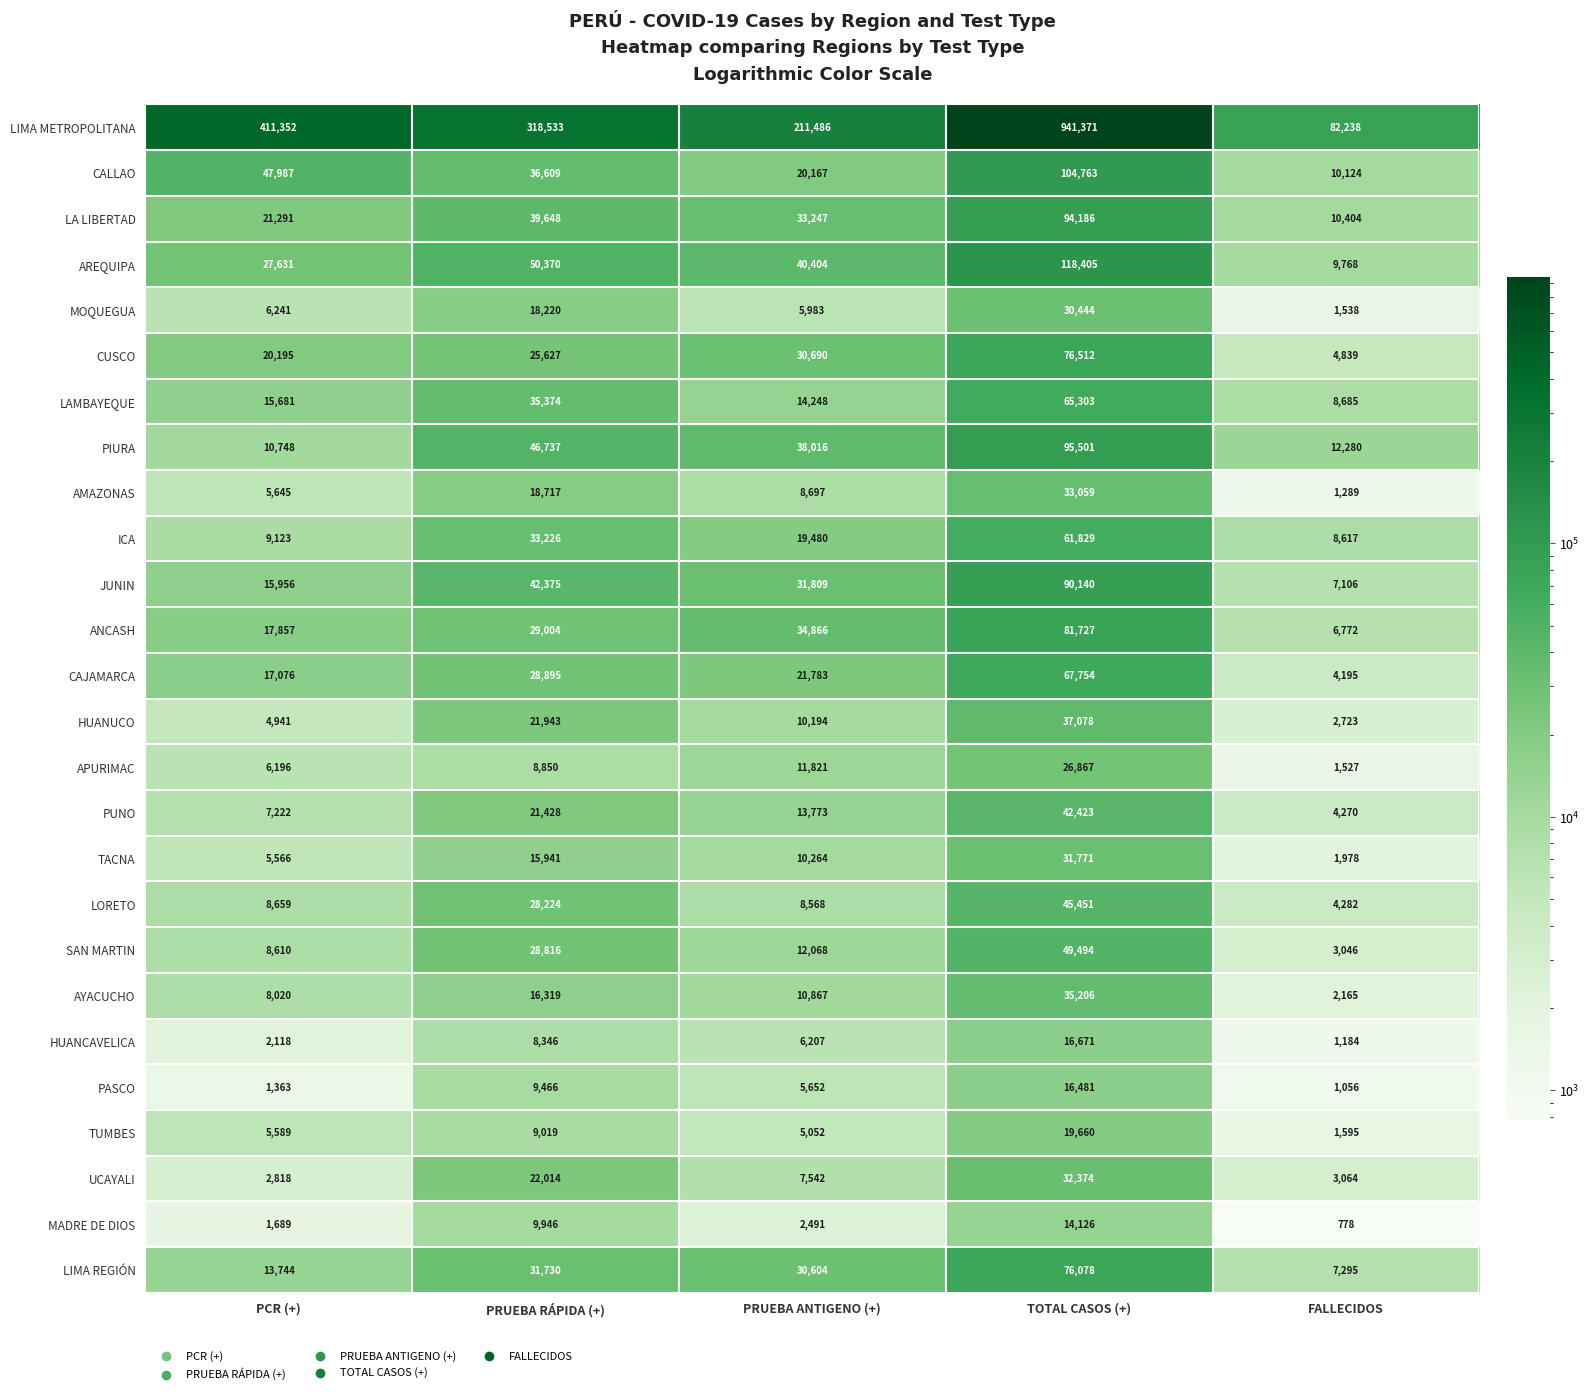

The AYACUCHO series shows 3795 at FALLECIDOS. True or false?

False